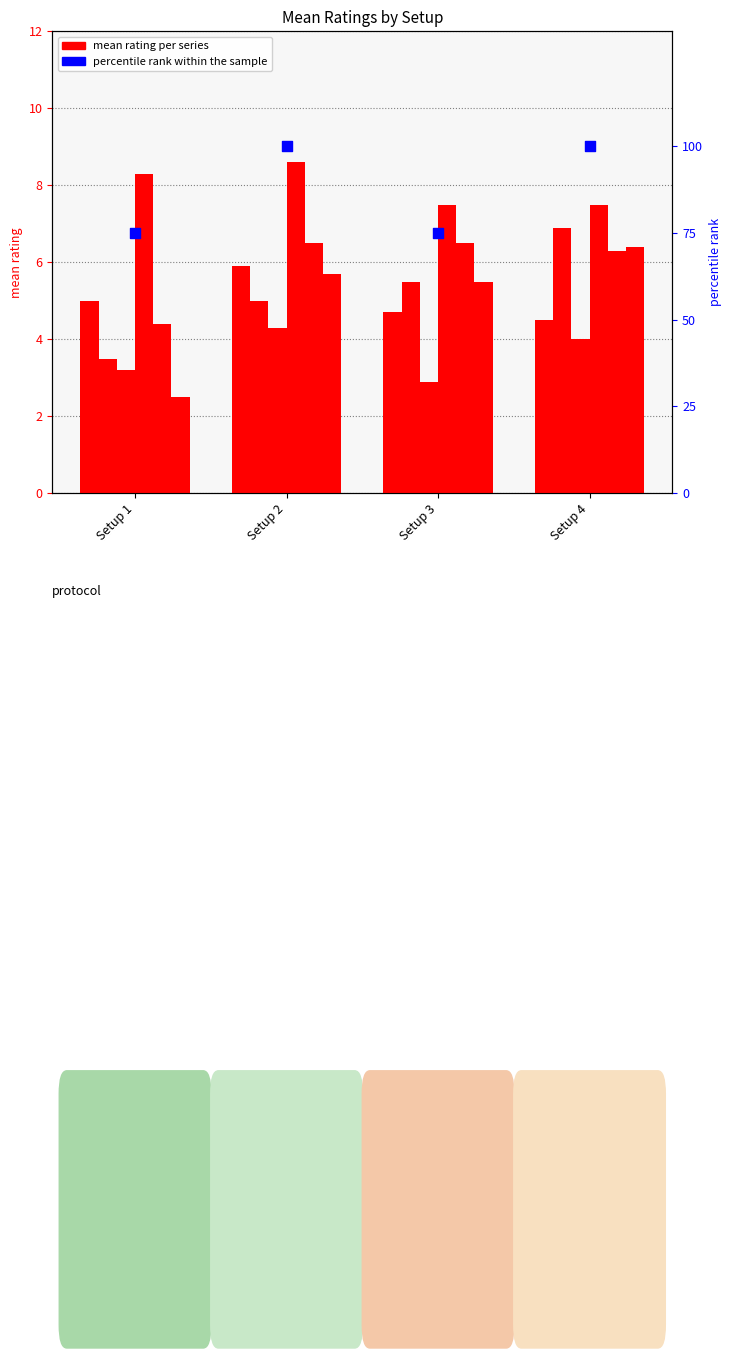

Is the value of r3 at Setup 3 greater than the value of r5 at Setup 1?

No